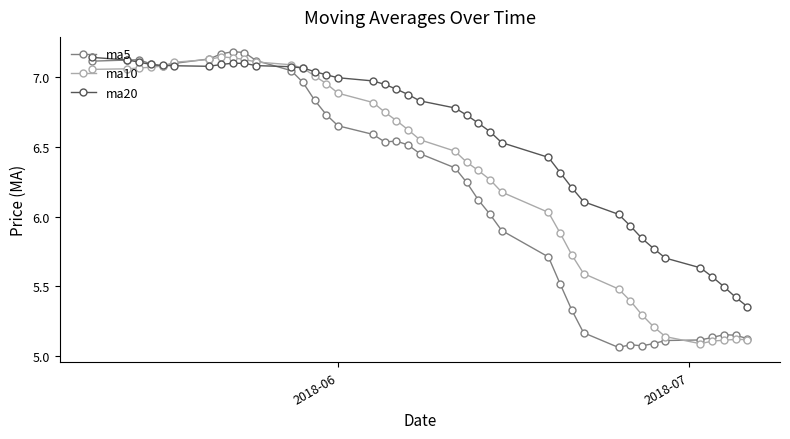

Which series has the largest total across all categories?

ma20